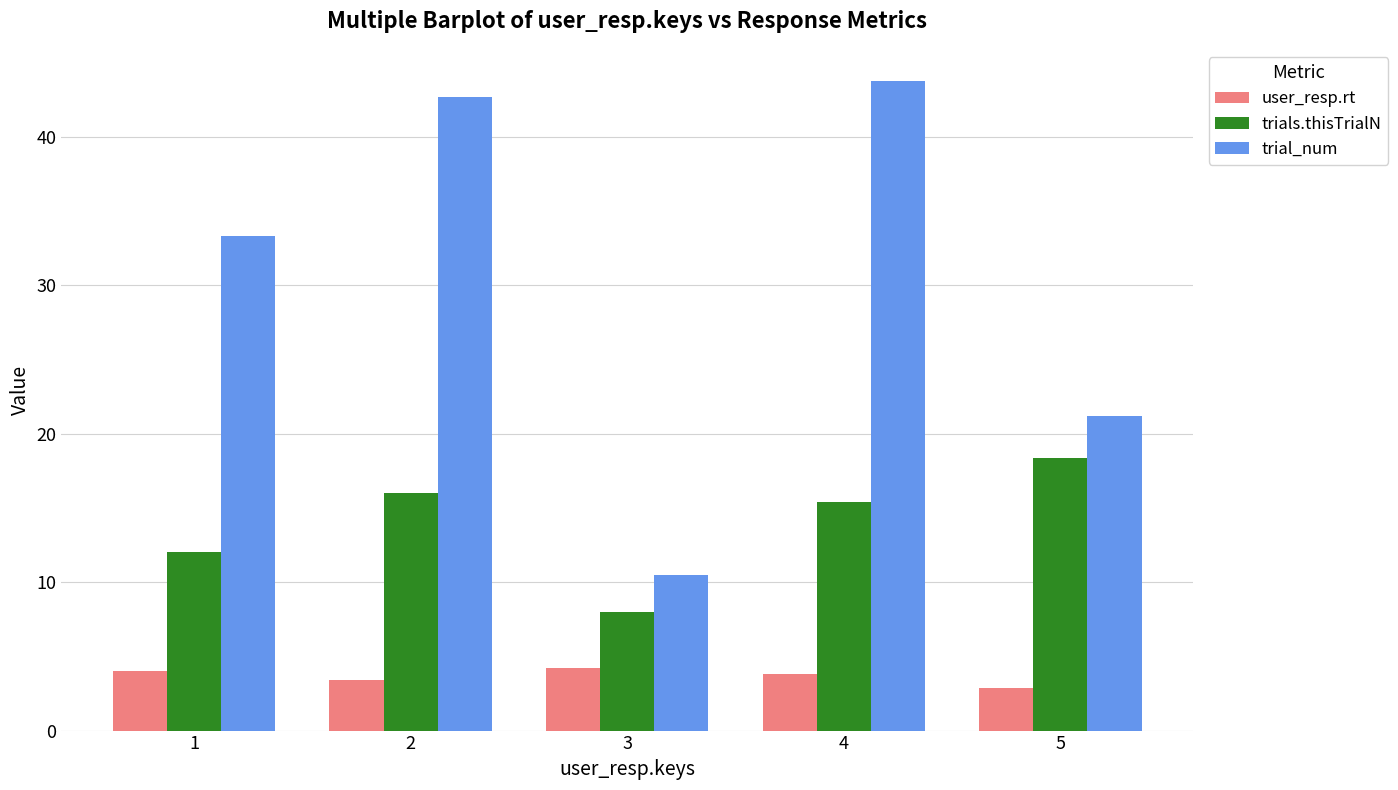

What is the average value of the trials.thisTrialN series?

14.0